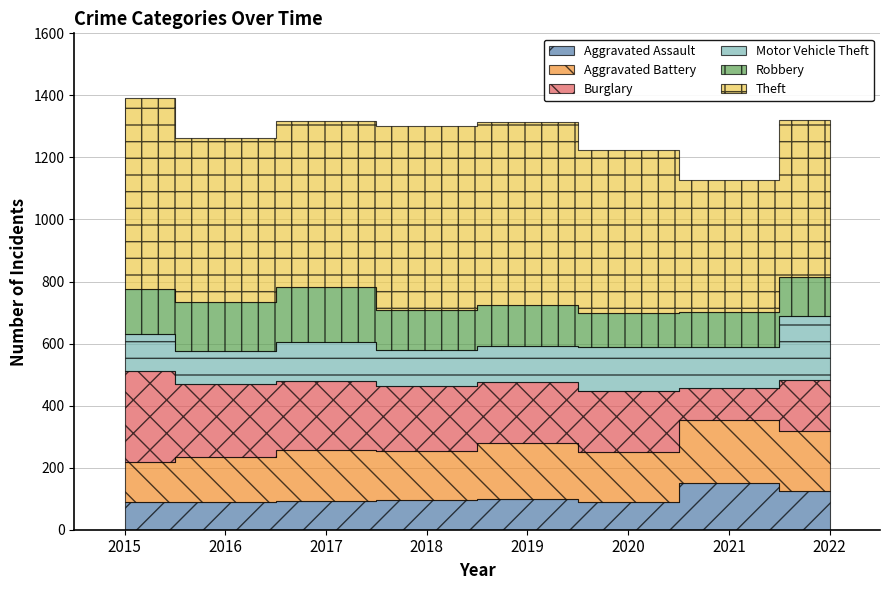

What is the sum of the Burglary values at 2019 and 2022?

358